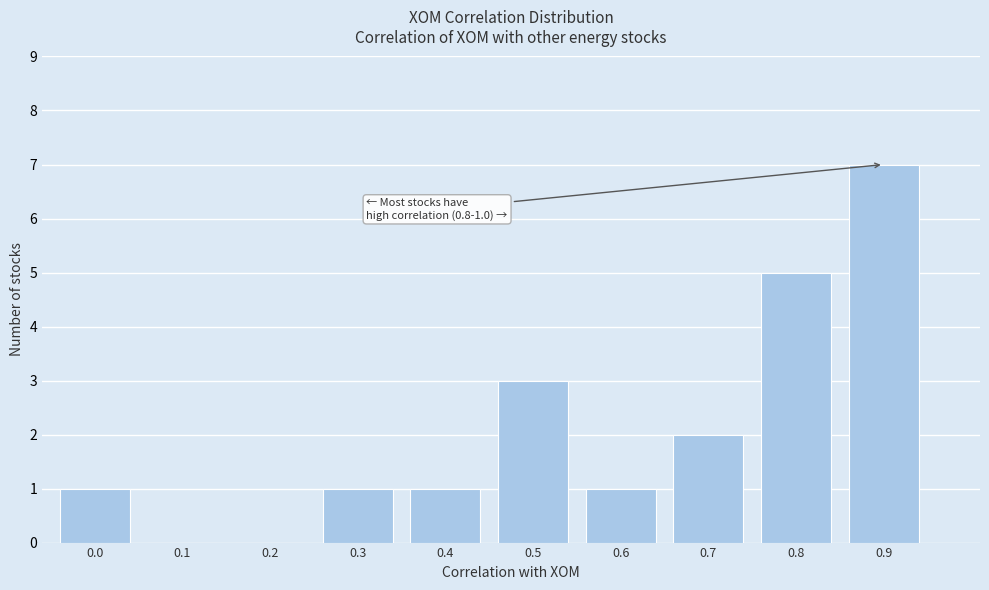

Reading left to right, list all the values displayed in this chart.

0.0=1	0.1=0	0.2=0	0.3=1	0.4=1	0.5=3	0.6=1	0.7=2	0.8=5	0.9=7